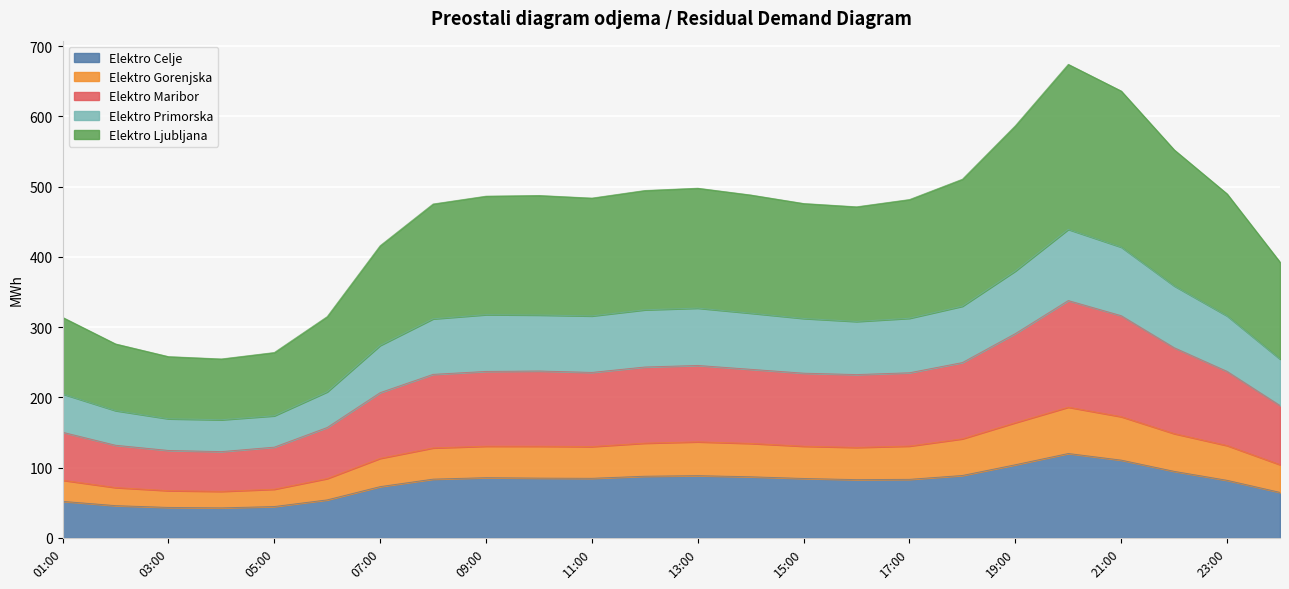

How many series are shown in this chart?

5